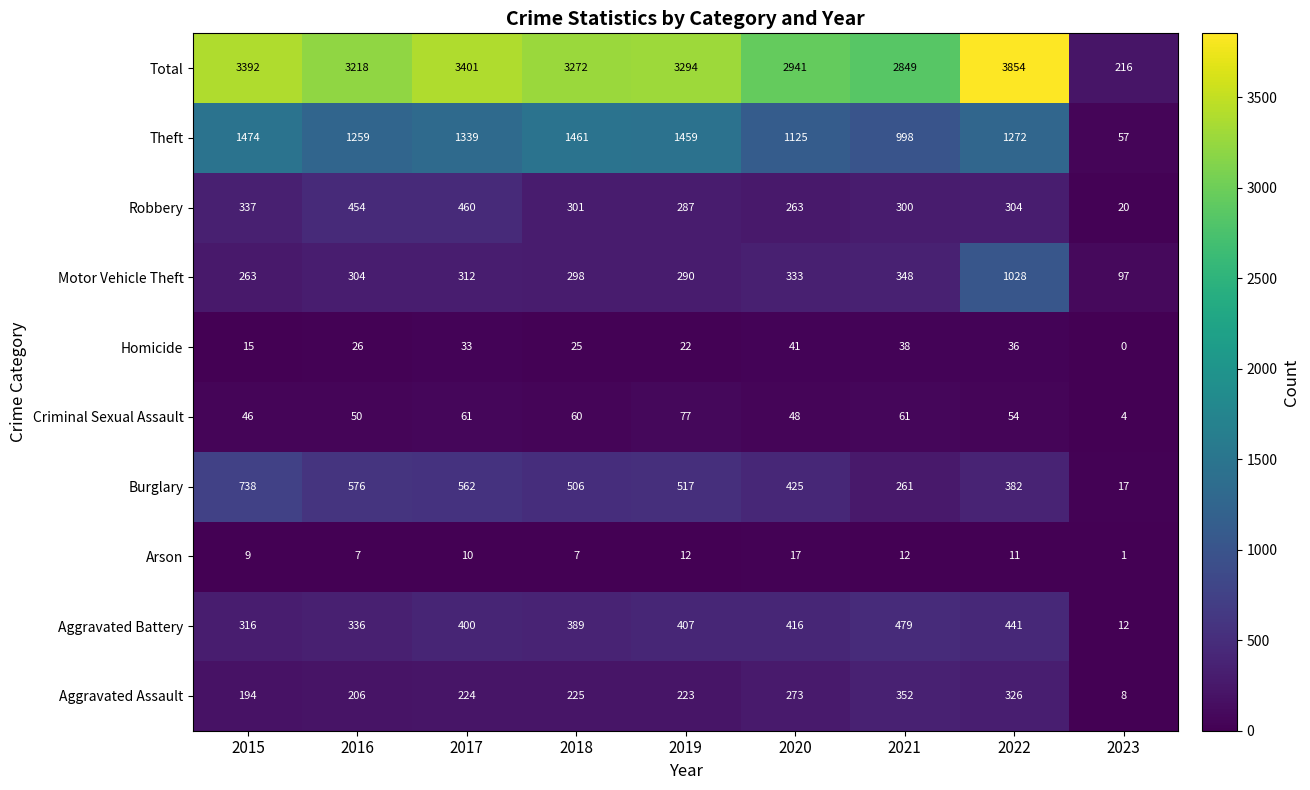

What is the average value of the Theft series?

1160